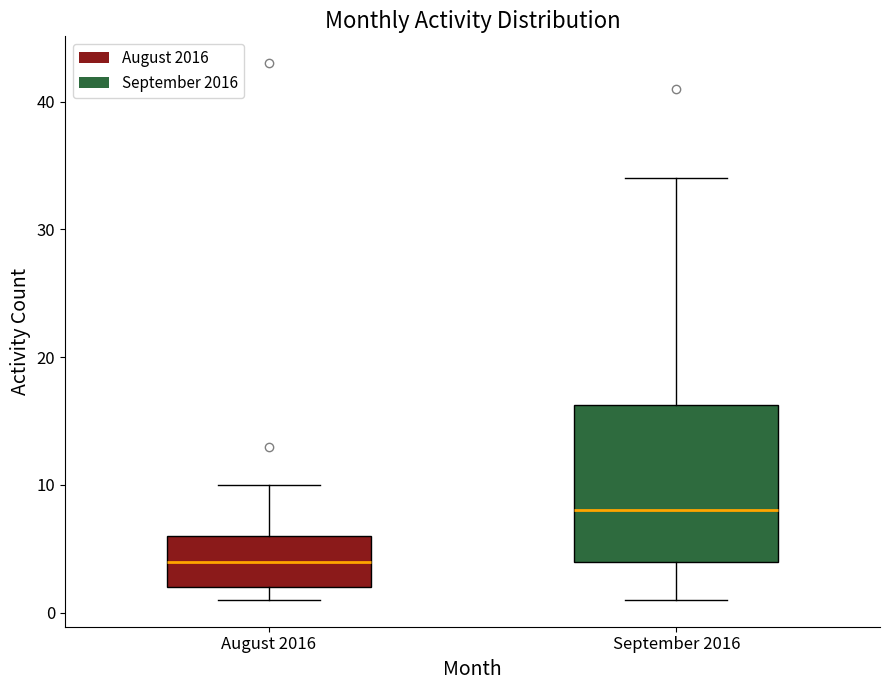

Which box has the highest median line?

September 2016